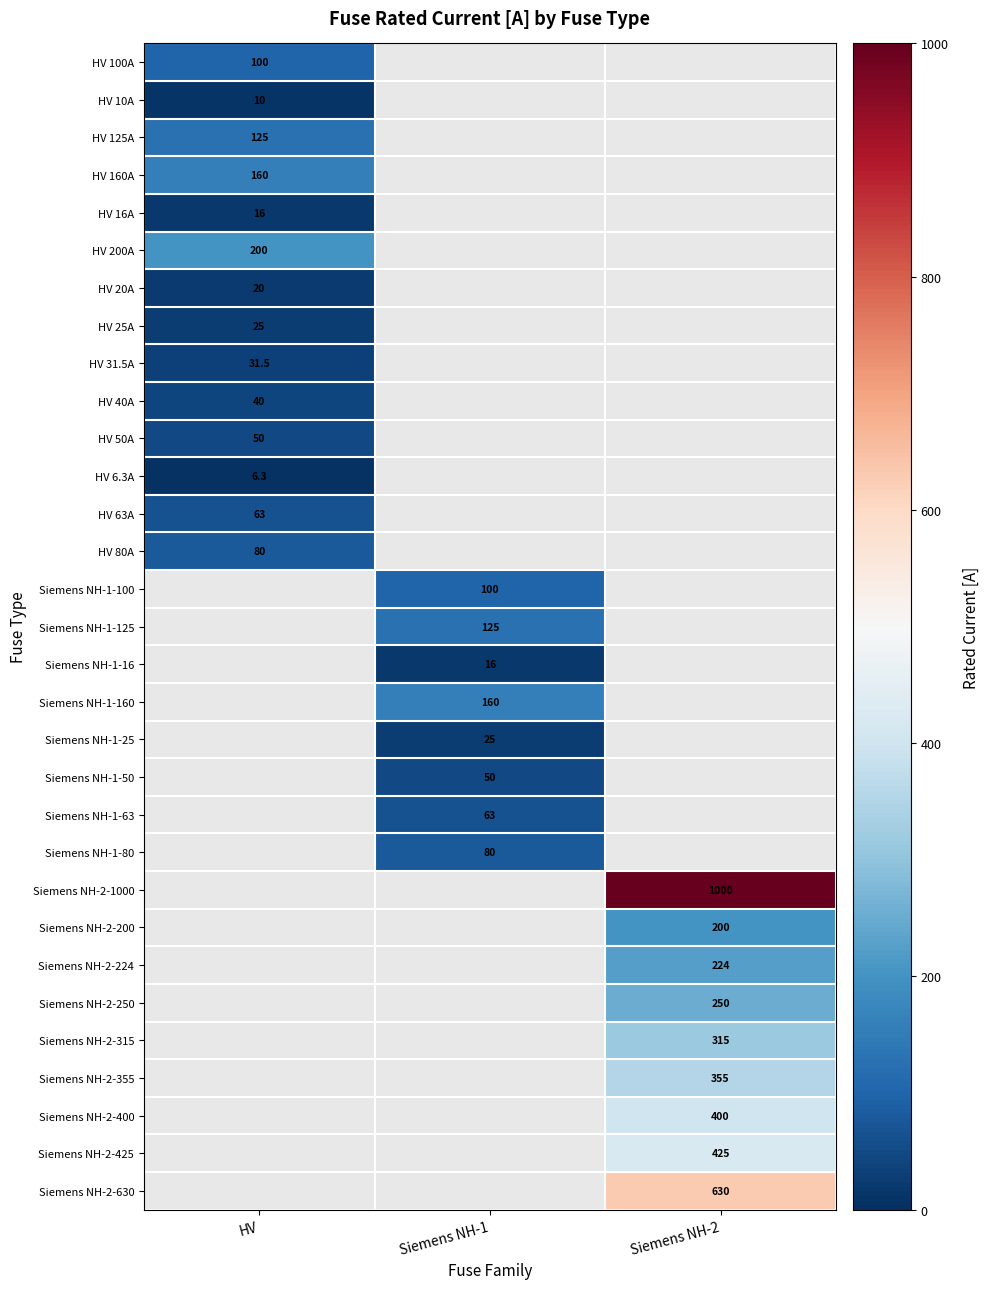

Is it true that HV 40A equals 71.0 at HV?

False